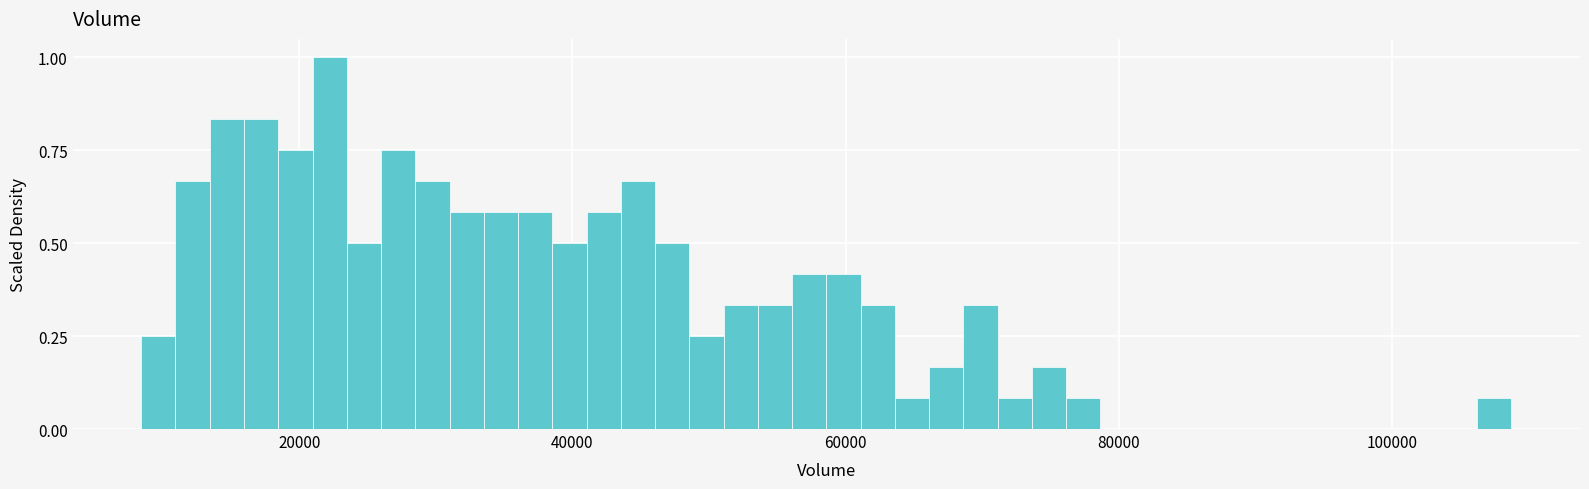

Around what value on the x-axis is the tallest bar? Give the approximate position of its centre, as read against the axis.

22000